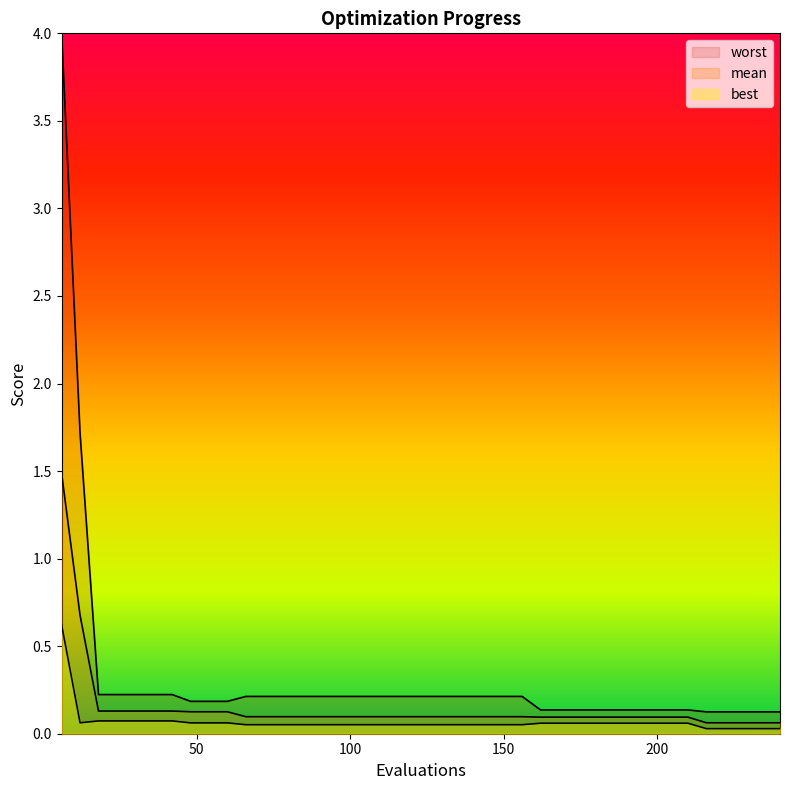

Reading left to right, what are all the values shown in this chart?

mean: 1.5	0.7	0.1	0.1	0.1	0.1	0.1	0.1	0.1	0.1	0.1	0.1	0.1	0.1	0.1	0.1	0.1	0.1	0.1	0.1	0.1	0.1	0.1	0.1	0.1	0.1	0.1	0.1	0.1	0.1	0.1	0.1	0.1	0.1	0.1	0.1	0.1	0.1	0.1	0.1
best: 0.6	0.1	0.1	0.1	0.1	0.1	0.1	0.1	0.1	0.1	0.1	0.1	0.1	0.1	0.1	0.1	0.1	0.1	0.1	0.1	0.1	0.1	0.1	0.1	0.1	0.1	0.1	0.1	0.1	0.1	0.1	0.1	0.1	0.1	0.1	0.0	0.0	0.0	0.0	0.0
worst: 4.0	1.7	0.2	0.2	0.2	0.2	0.2	0.2	0.2	0.2	0.2	0.2	0.2	0.2	0.2	0.2	0.2	0.2	0.2	0.2	0.2	0.2	0.2	0.2	0.2	0.2	0.1	0.1	0.1	0.1	0.1	0.1	0.1	0.1	0.1	0.1	0.1	0.1	0.1	0.1